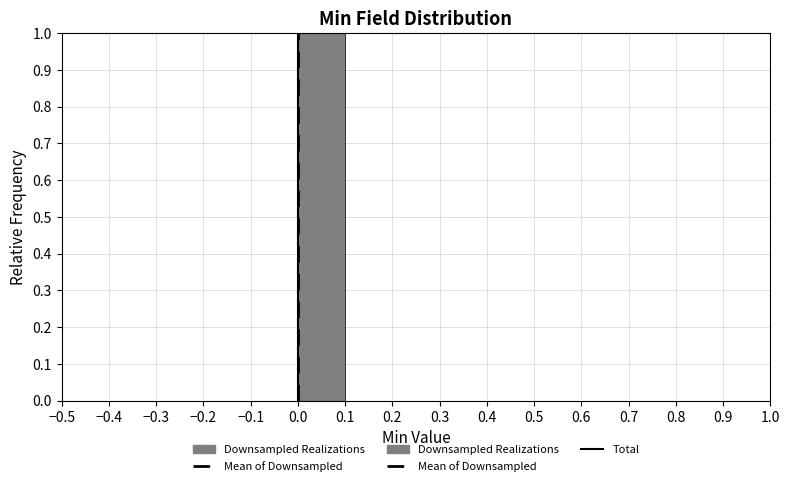

Which range on the x-axis has the tallest bar?

0.0 to 0.1